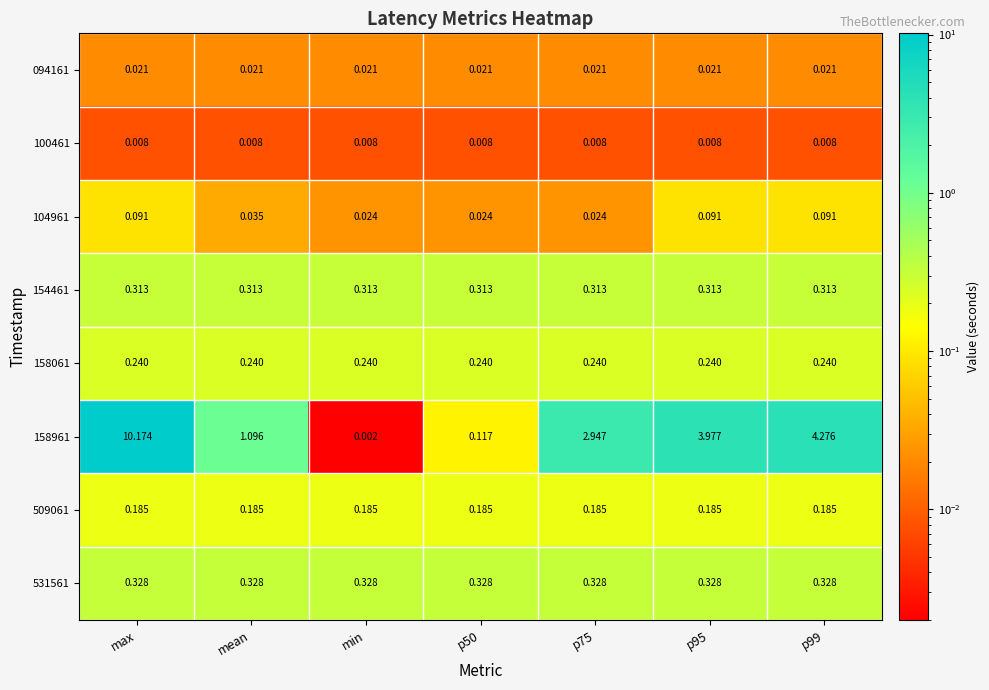

Is the value of 154461 at max greater than the value of 094161 at p95?

Yes